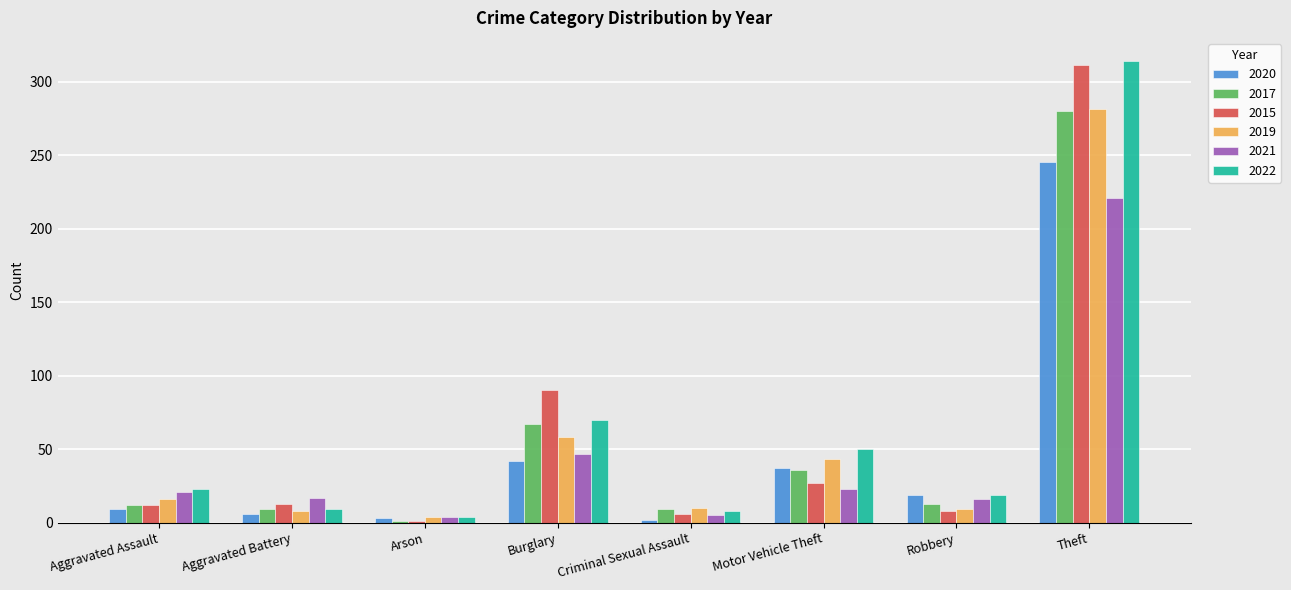

What are all the series names shown in the legend?

2020, 2017, 2015, 2019, 2021, 2022